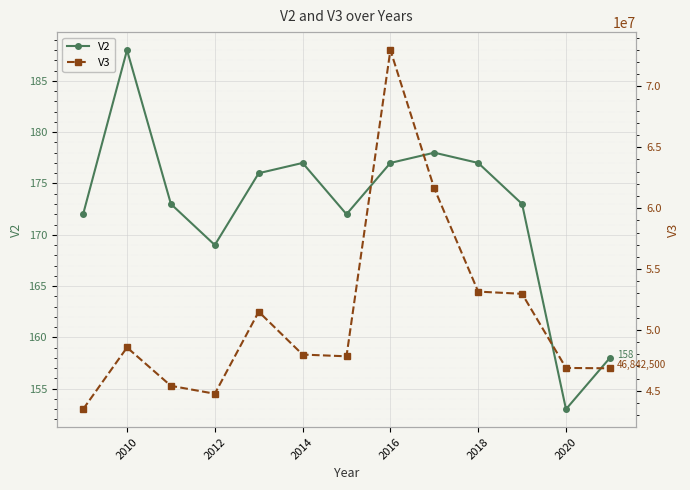

True or false: V2 and V3 intersect in this chart.

False